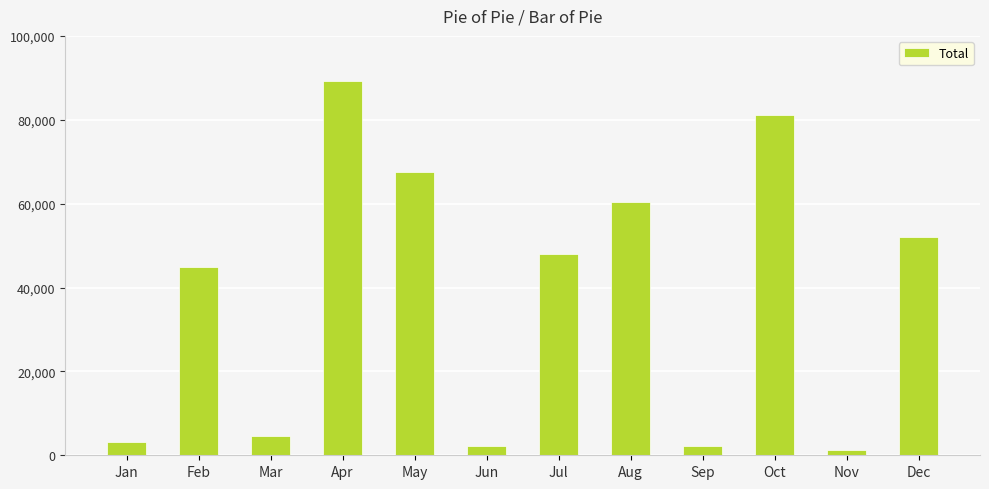

What value does the data have at Dec, to the nearest 100?

52000